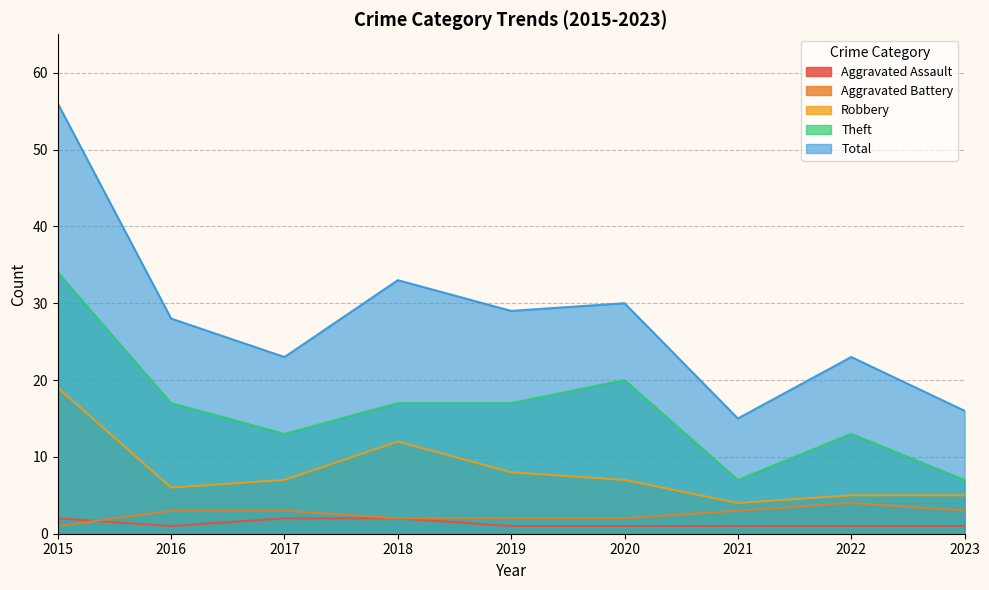

Which series has the largest total across all categories?

Total